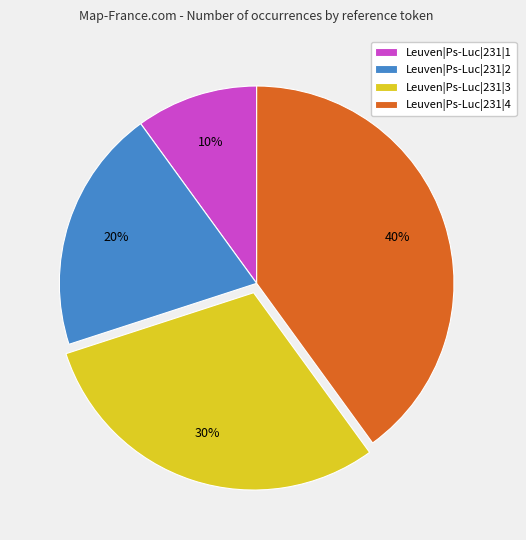

What percentage is the Leuven|Ps-Luc|231|1 slice, to the nearest percent?

10%